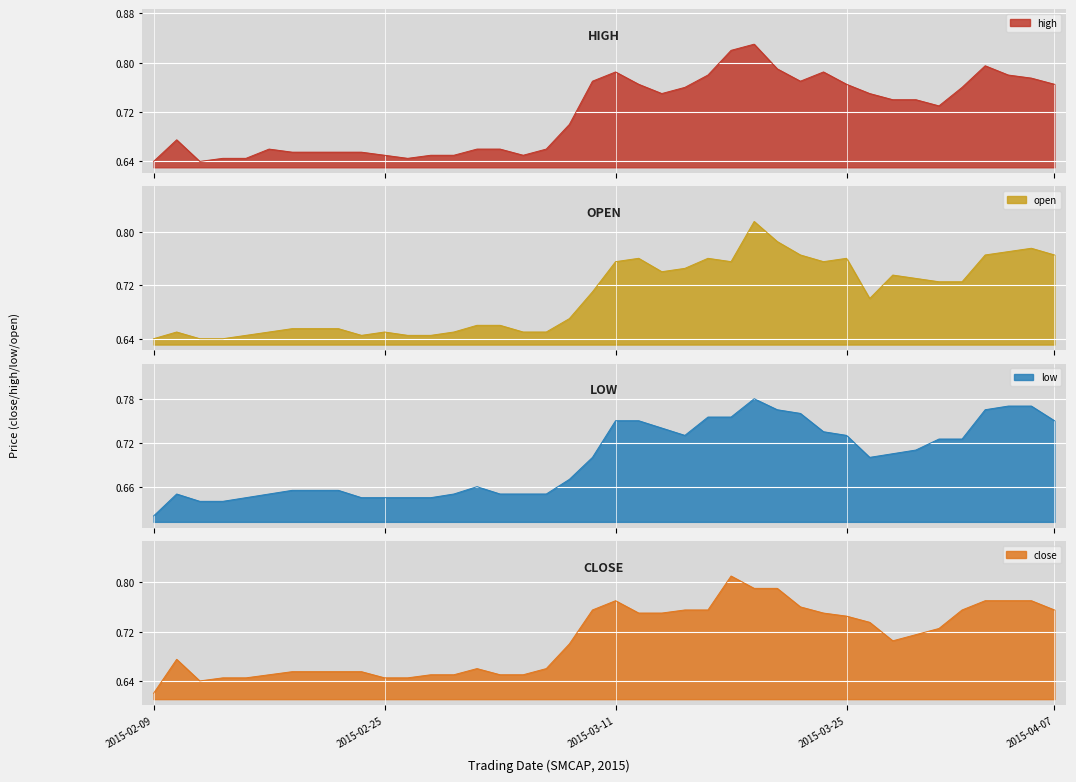

What is the maximum value for low?

0.8